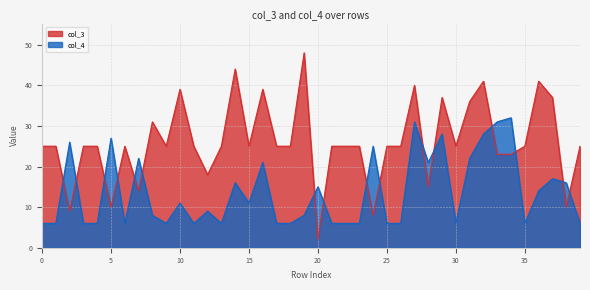

What is the value of the col_3 point at the 39th from the left?

10